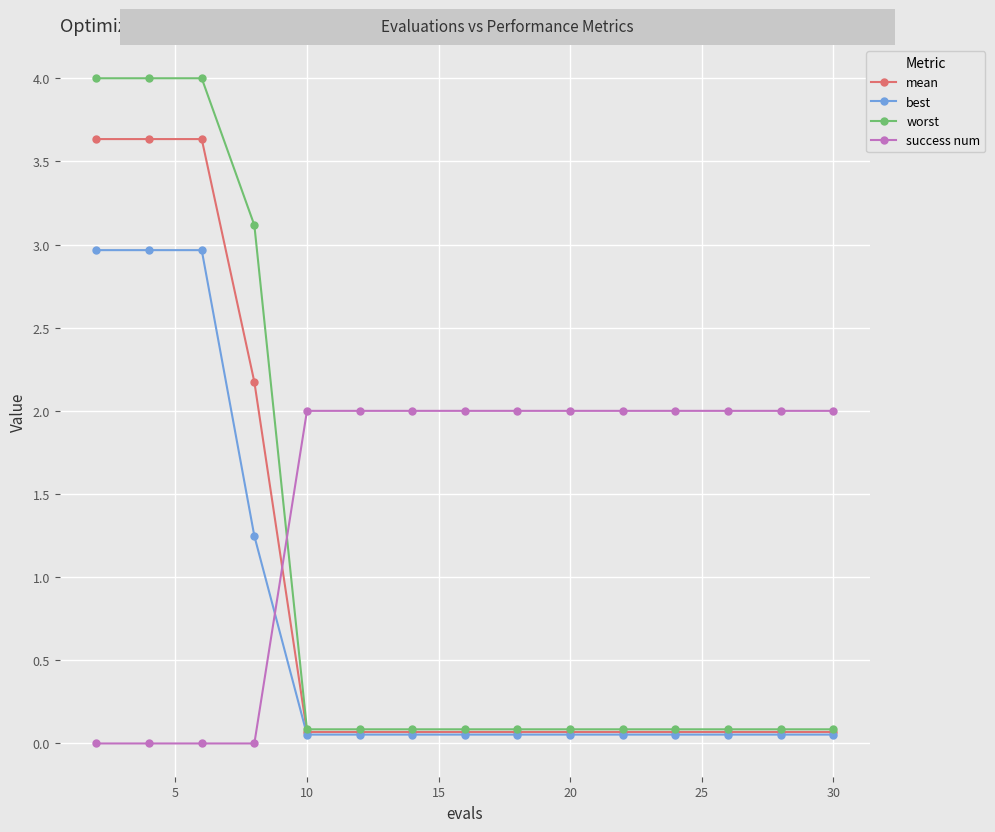

At how many categories does at least one series exceed 1?

15